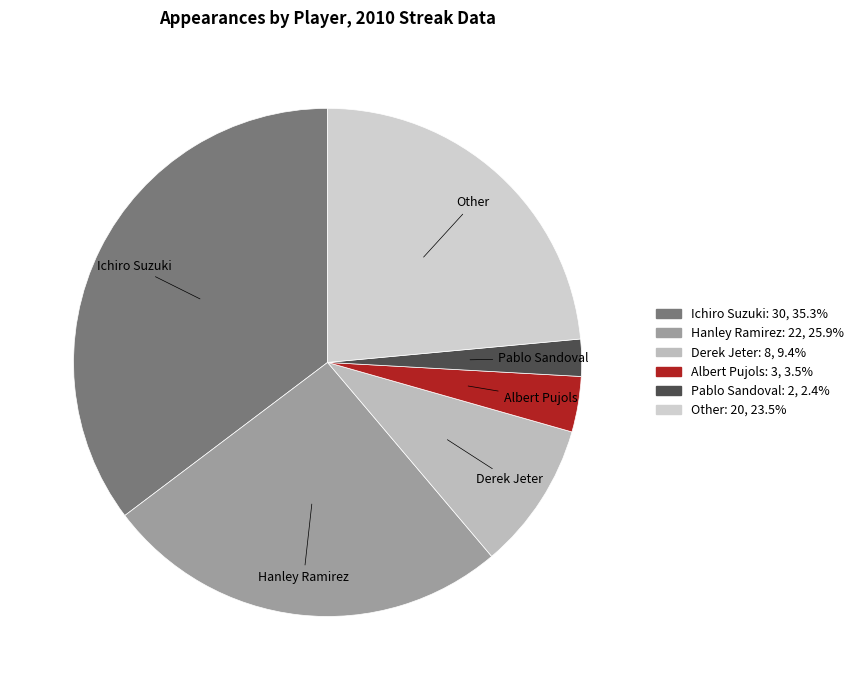

What is the smallest slice in the pie chart?

Pablo Sandoval